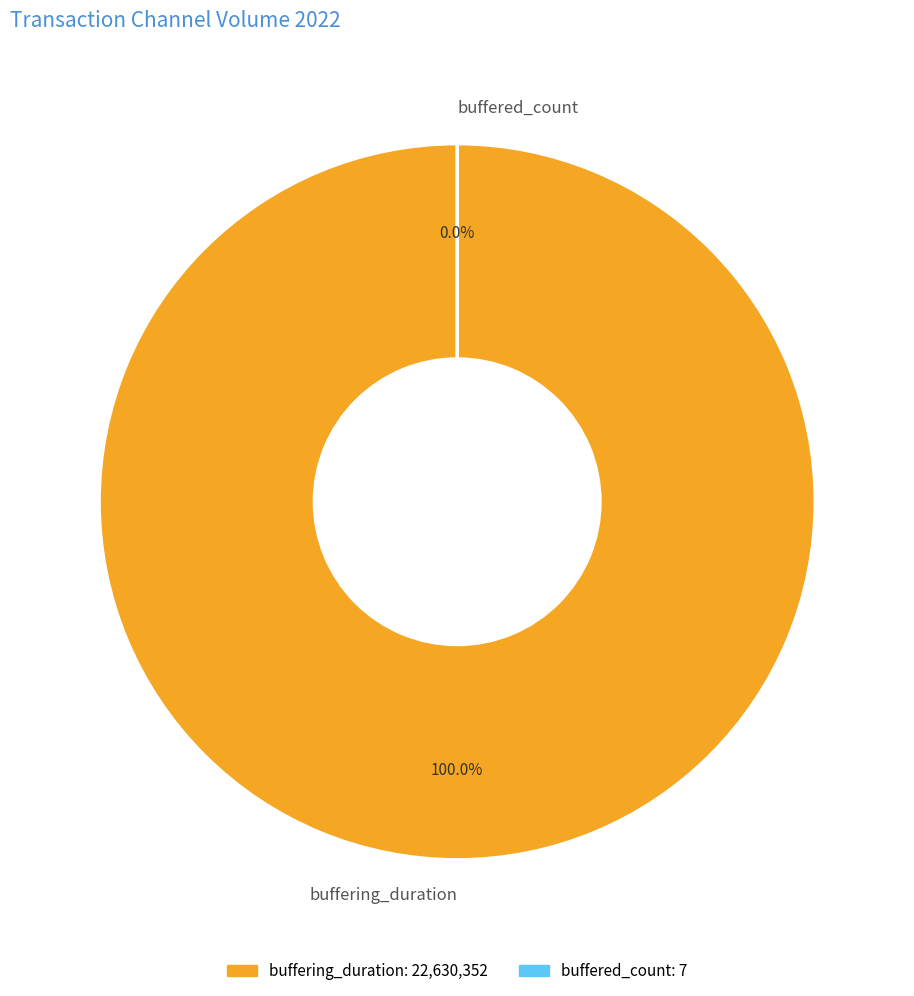

How many slices are in this pie chart?

2